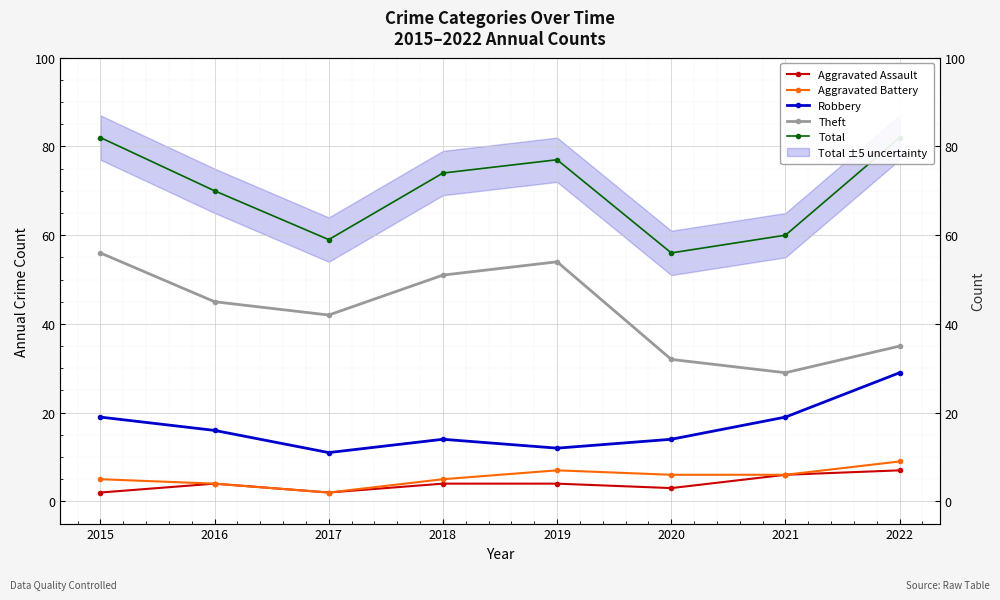

Does the chart display data point markers on the line(s)?

Yes